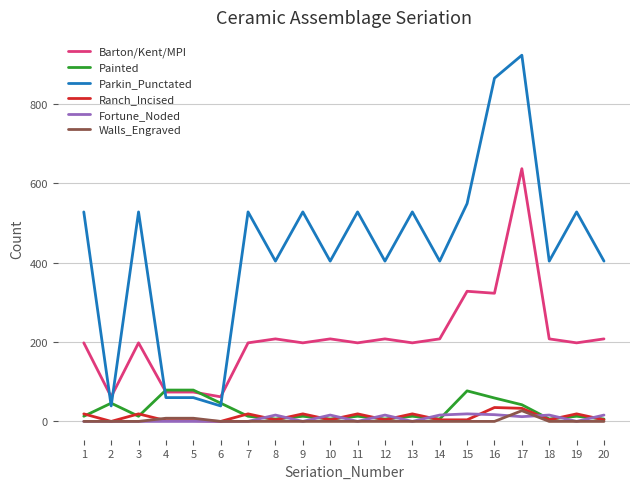

At which category is the sum across all series the highest?

17